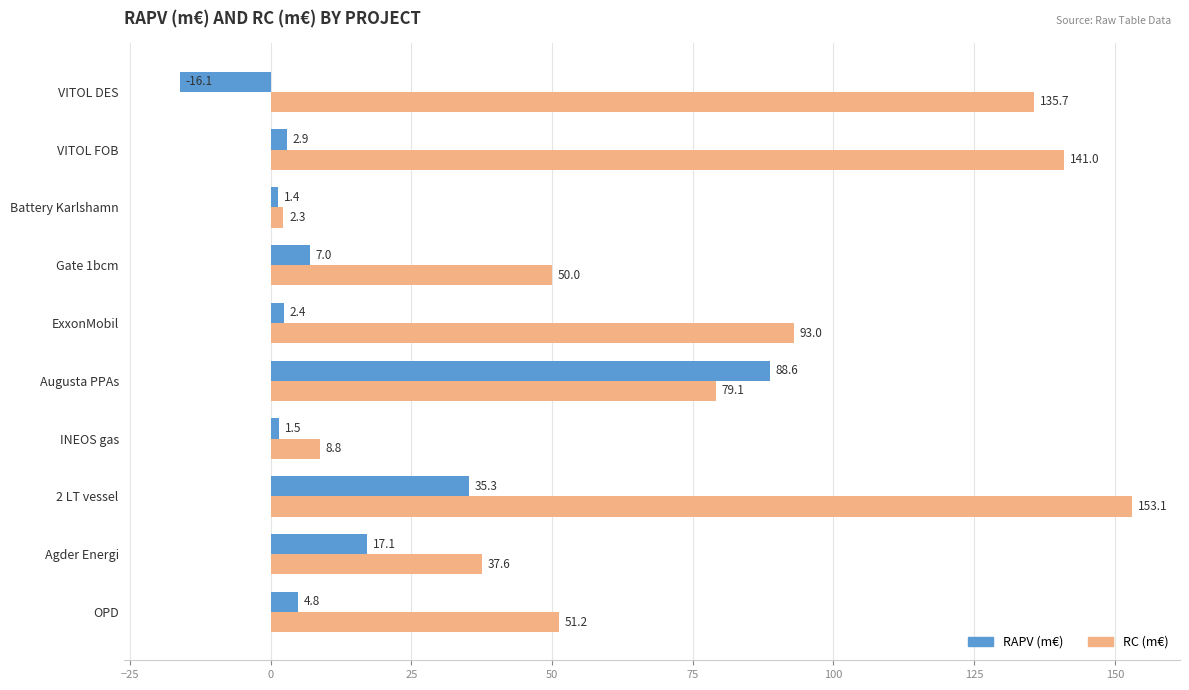

The value of RC (m€) at Augusta PPAs is 79.1. True or false?

True